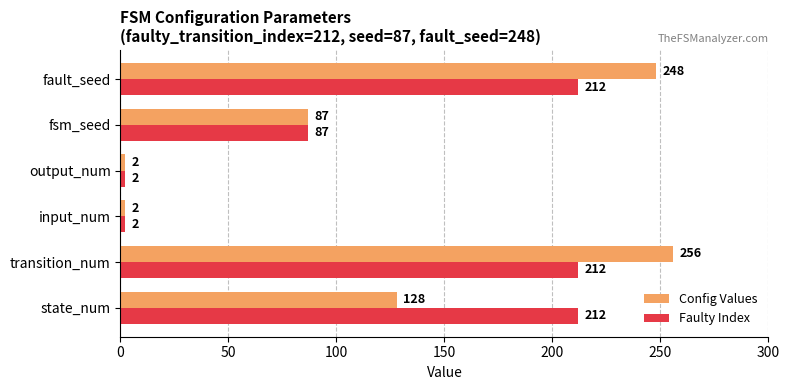

What is the sum of all Config Values values?

723